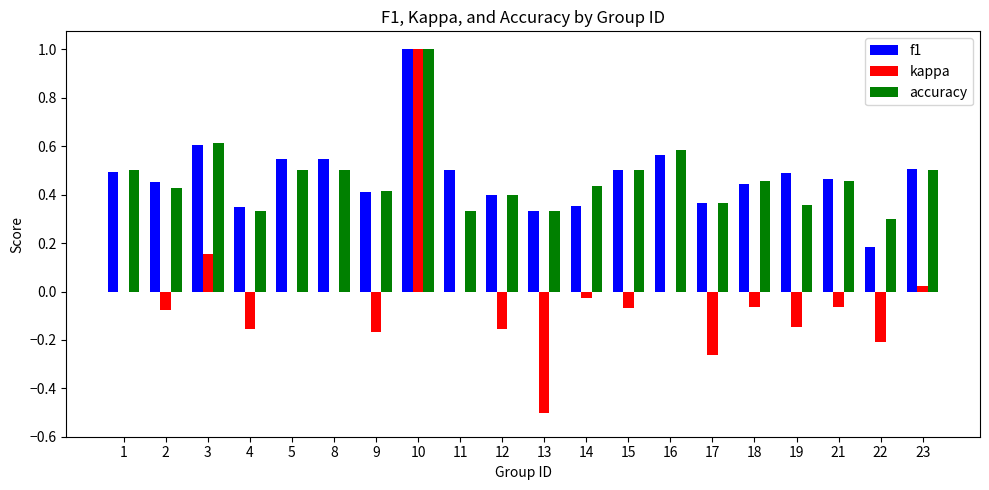

What is the sum of the f1 values at 18 and 3?

1.1